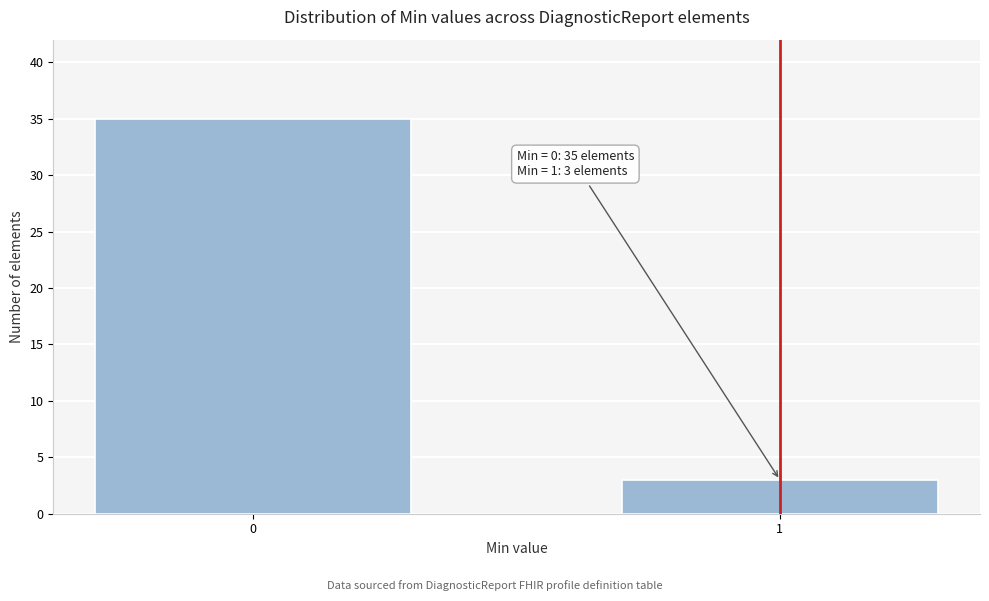

Reading right to left, extract all data points from this chart.

3	35